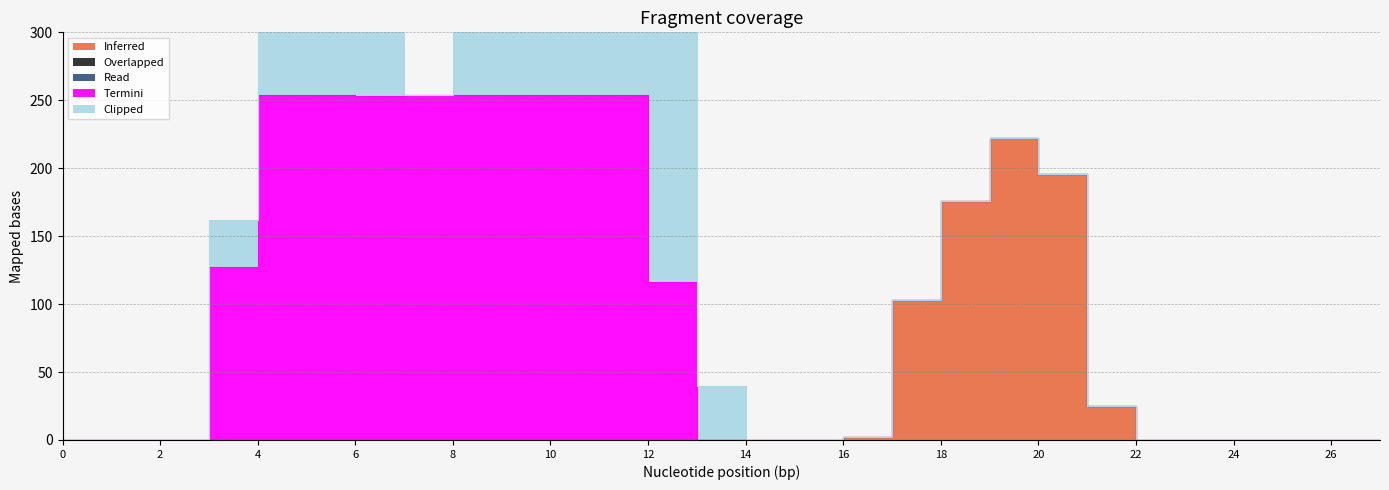

What is the maximum value shown in the chart?

254